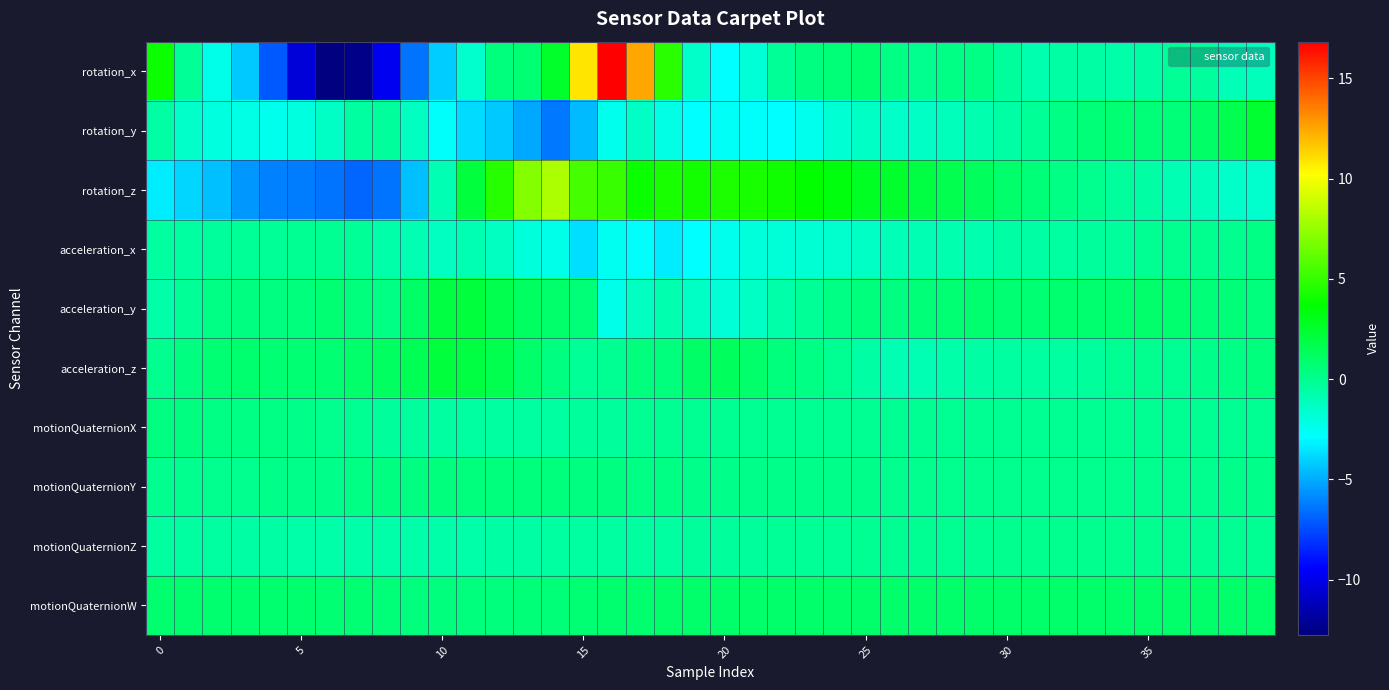

List the series in order of their peak value, highest first.

rotation_x, rotation_z, rotation_y, acceleration_y, acceleration_z, motionQuaternionW, motionQuaternionY, motionQuaternionX, acceleration_x, motionQuaternionZ